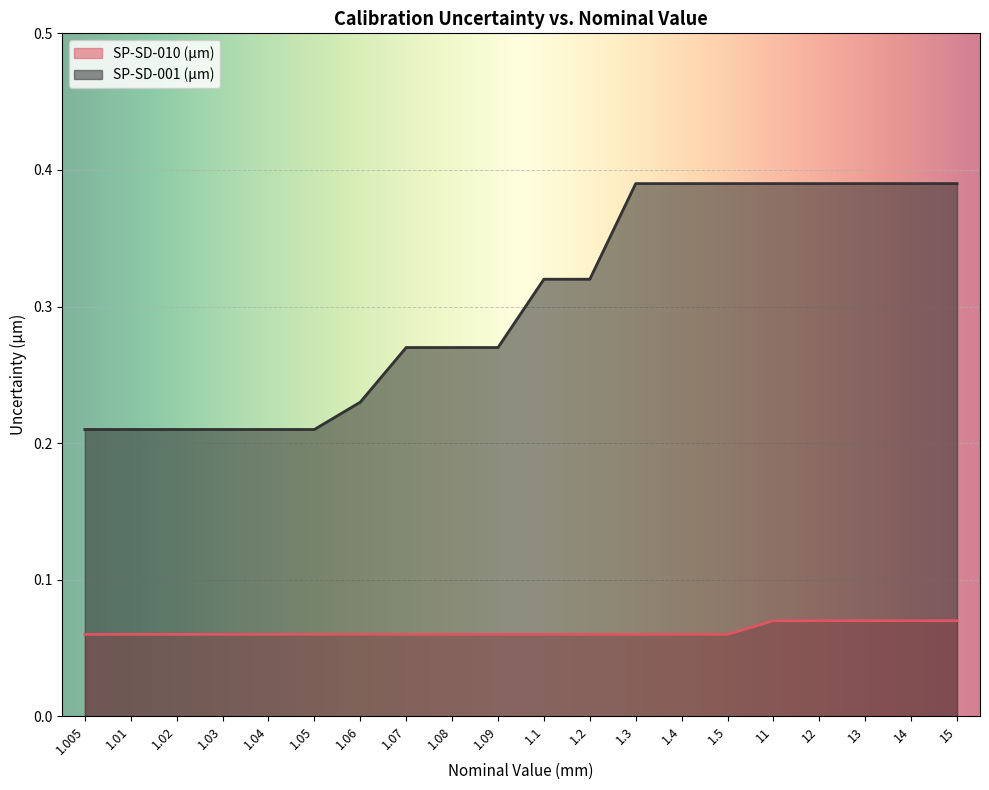

True or false: SP-SD-001 (µm) and SP-SD-010 (µm) cross at least once.

False